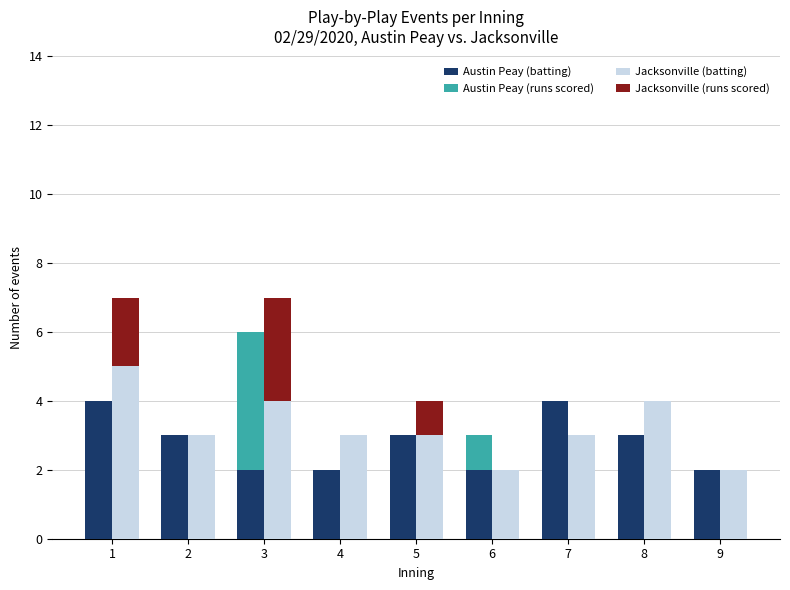

What is the sum of all Austin Peay (runs scored) values?

5